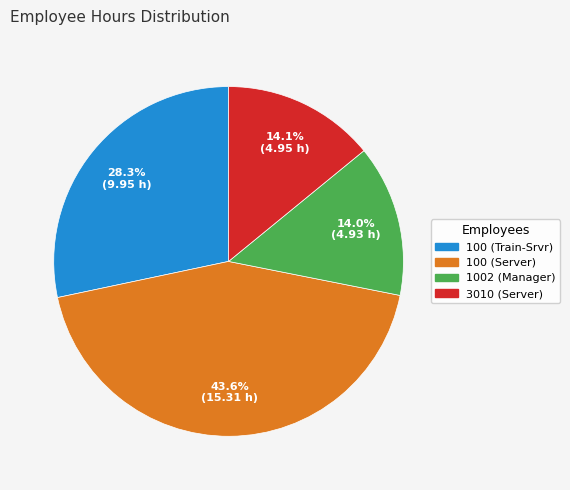

What is the ratio of the value at 100 (Train-Srvr) to the value at 1002 (Manager)?

2.0